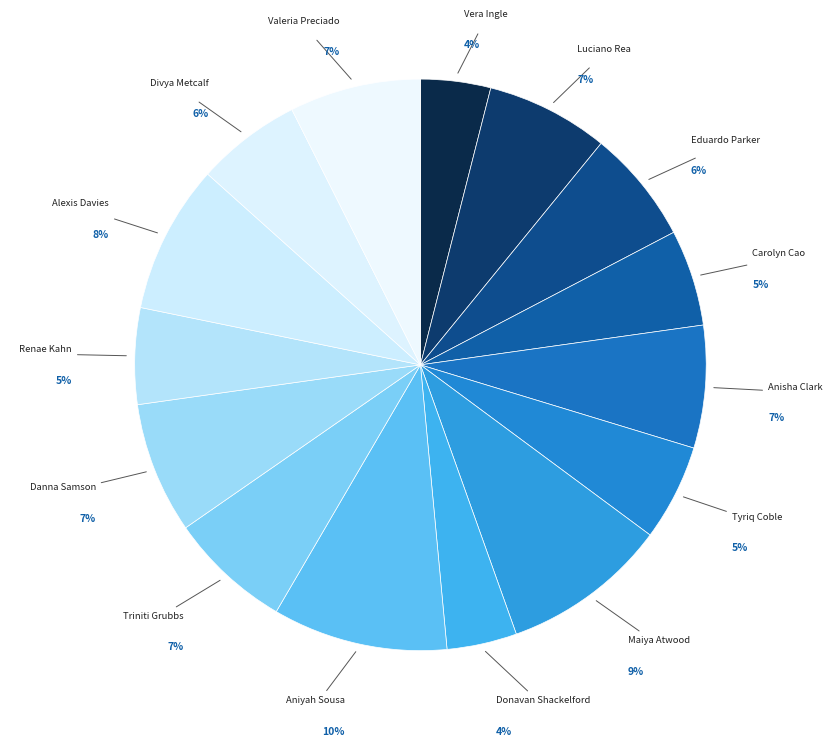

Is Maiya Atwood the majority of the pie?

No